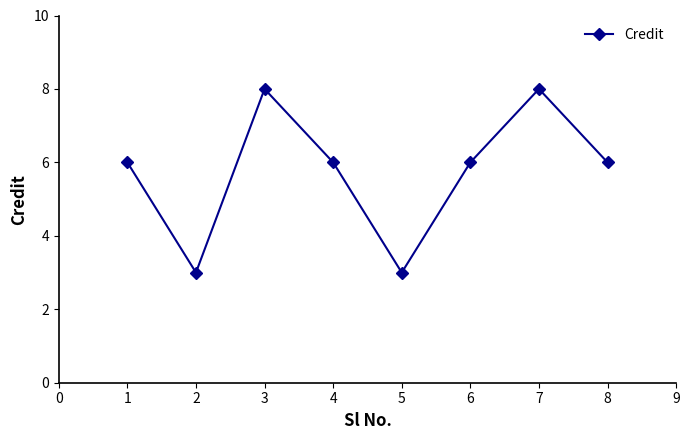

What is the greatest value displayed?

8